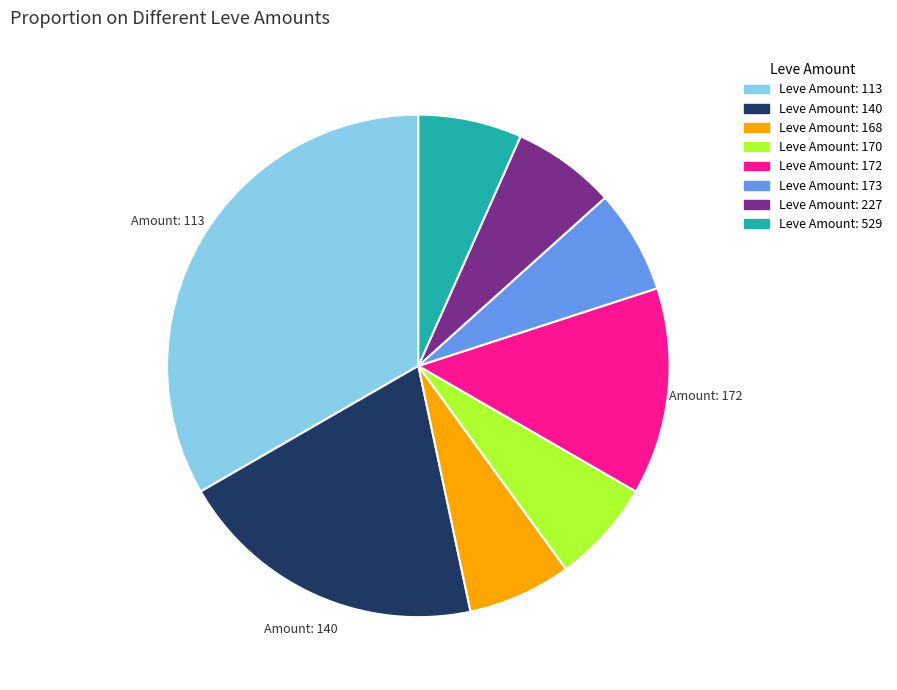

Does any single category account for the majority?

No